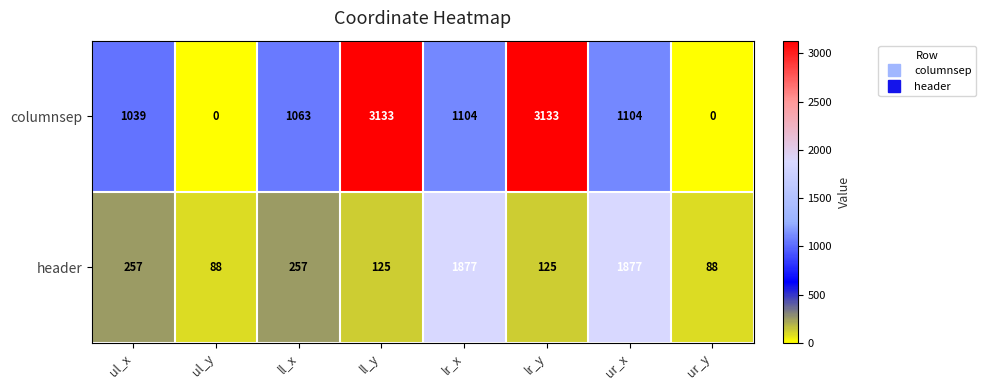

What is the difference between the maximum and second lowest values in the header series?

1789